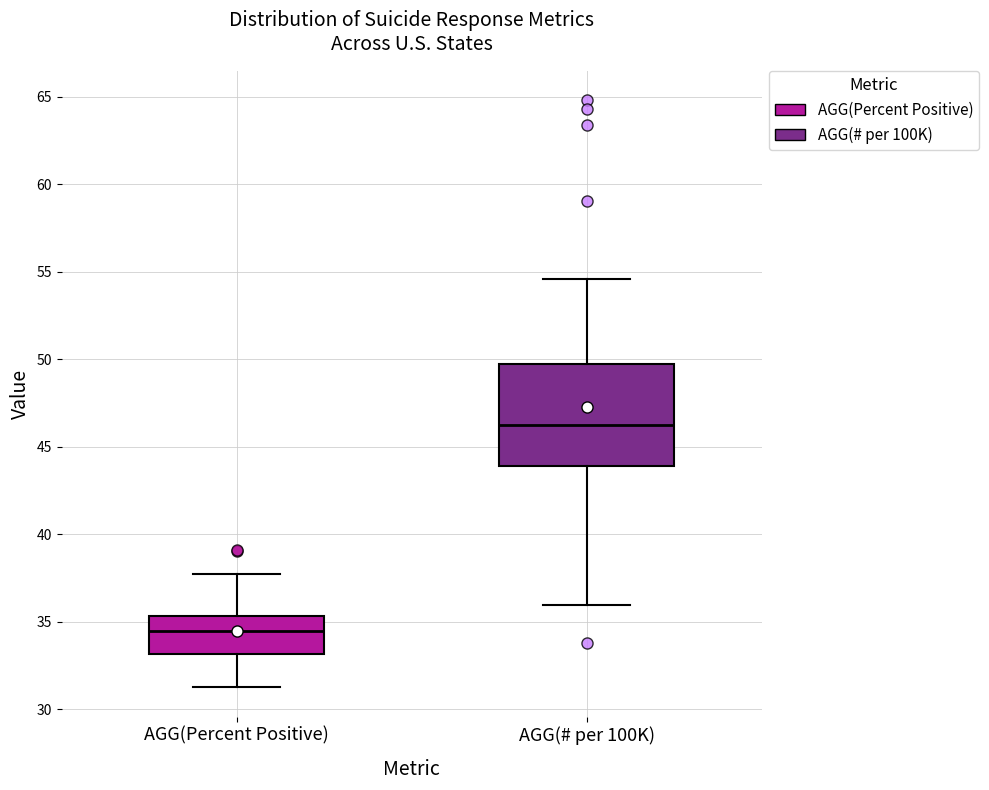

Which box is the tallest, from its lower edge to its upper edge?

AGG(# per 100K)